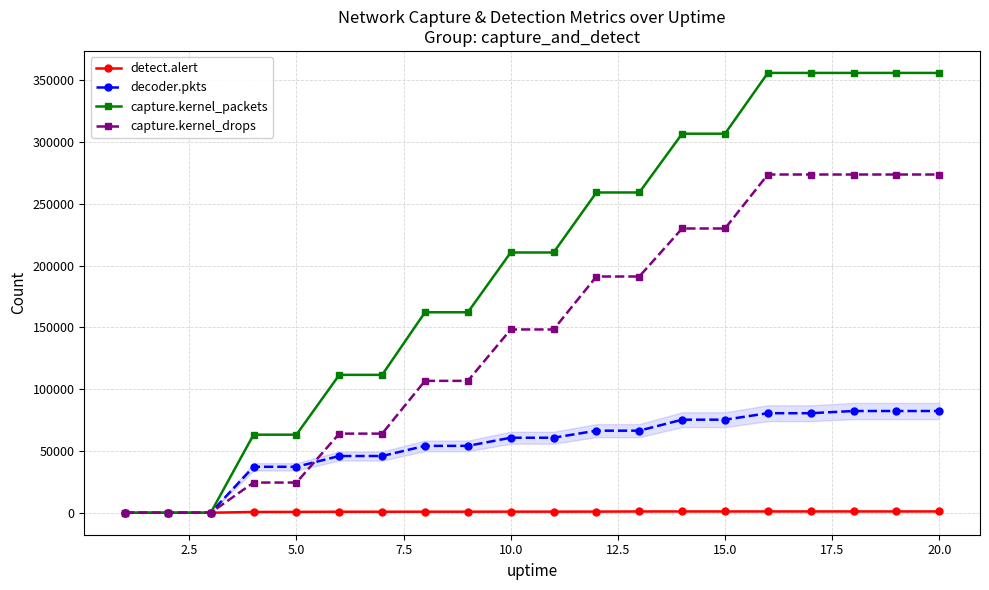

At 20.0, list the series in order from smallest to largest.

detect.alert, decoder.pkts, capture.kernel_drops, capture.kernel_packets